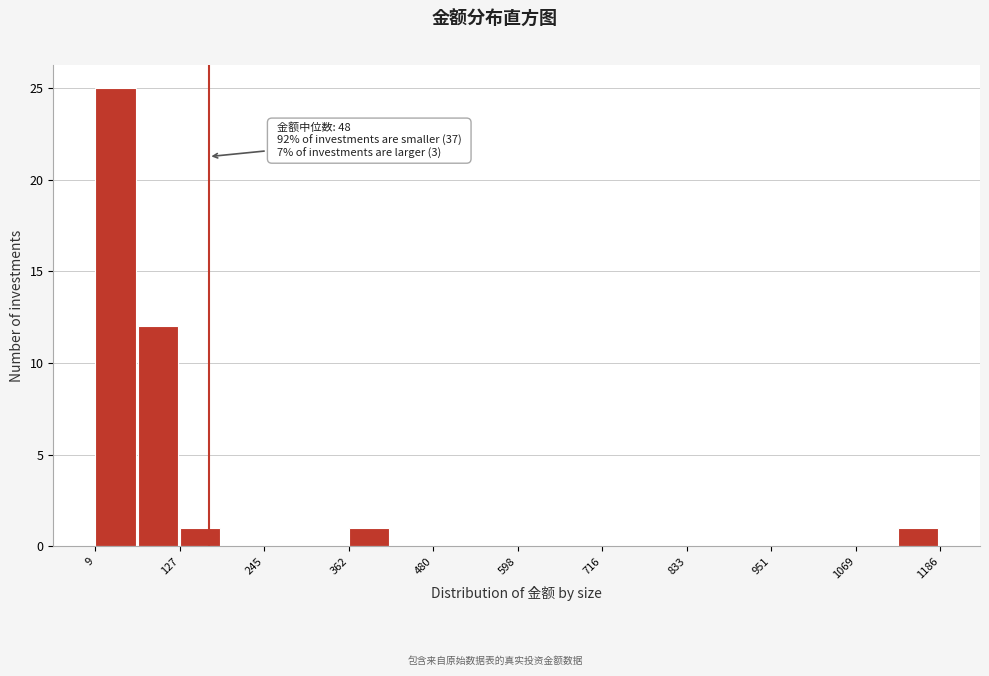

Around what value on the x-axis is the tallest bar? Give the approximate position of its centre, as read against the axis.

40